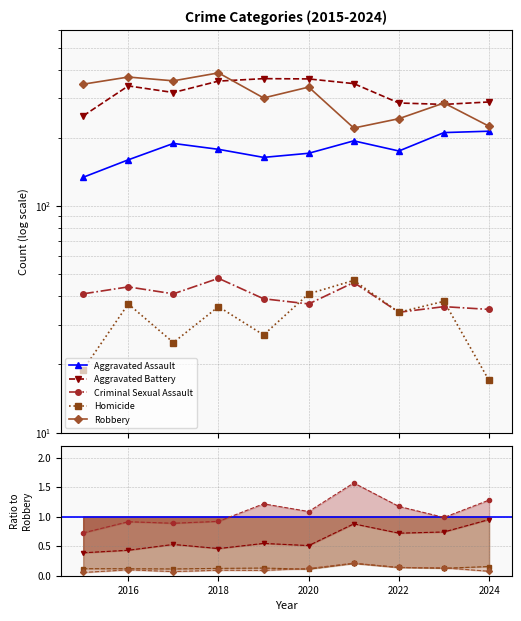

Which series has the largest total across all categories?

Robbery